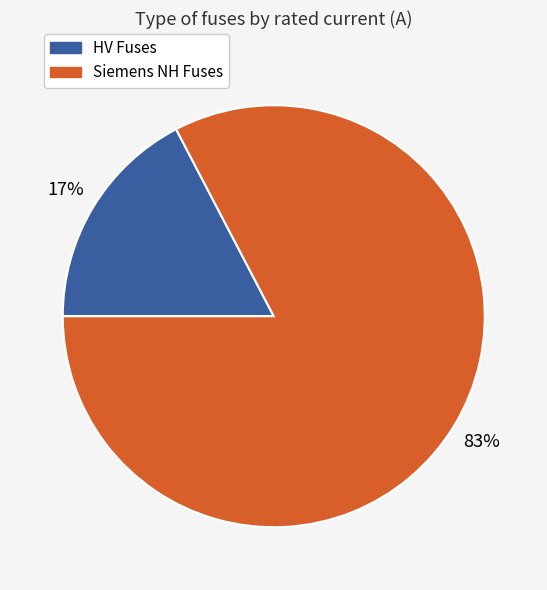

Is Siemens NH Fuses the majority of the pie?

Yes